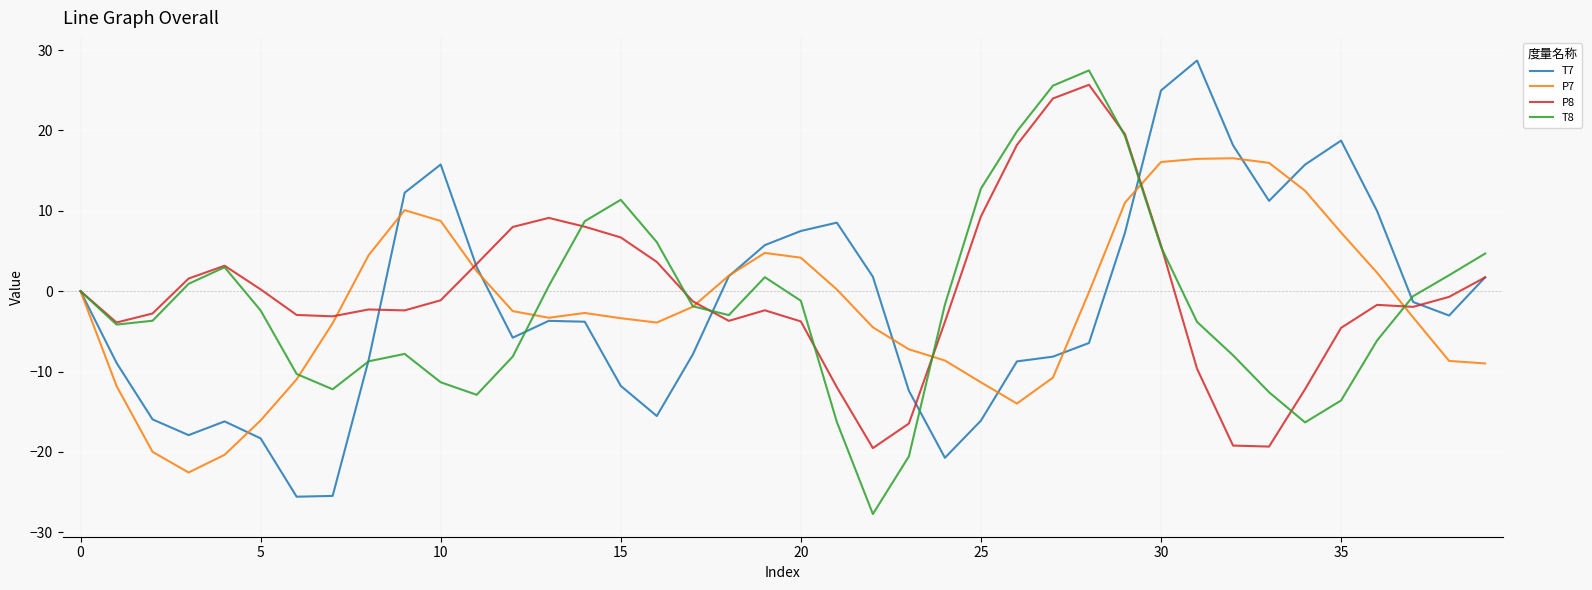

What is the maximum value for P8?

25.7